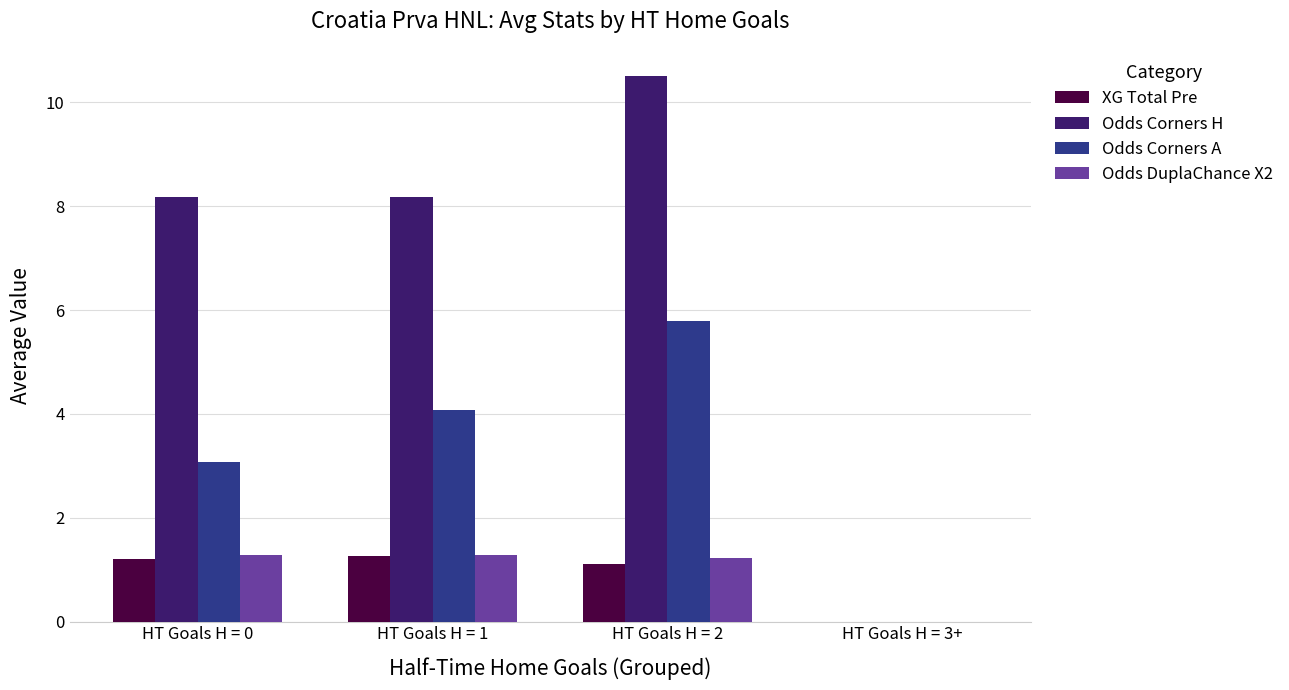

What are all the series names shown in the legend?

XG Total Pre, Odds Corners H, Odds Corners A, Odds DuplaChance X2